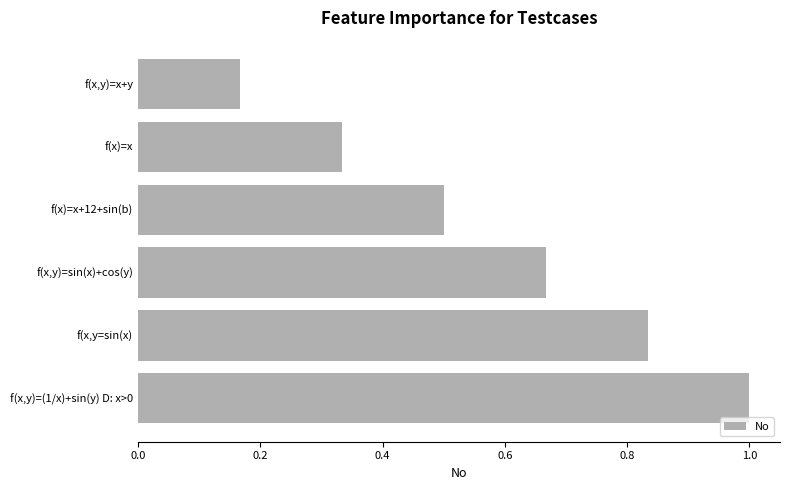

How many values are between 0 and 1?

6